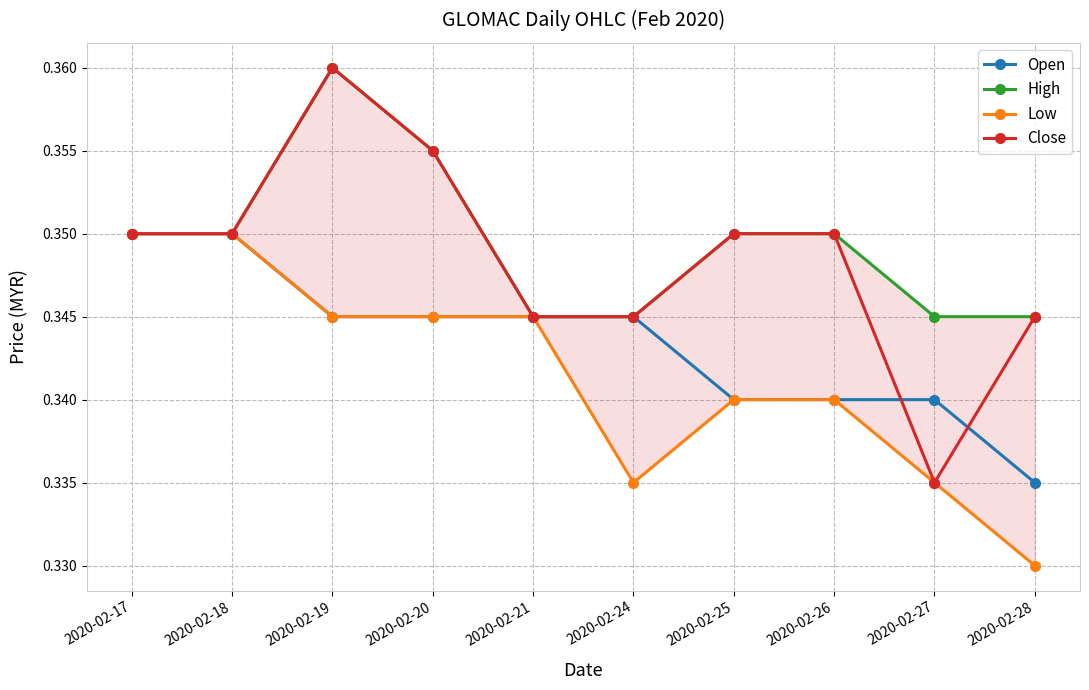

What is the maximum value shown in the chart?

0.4